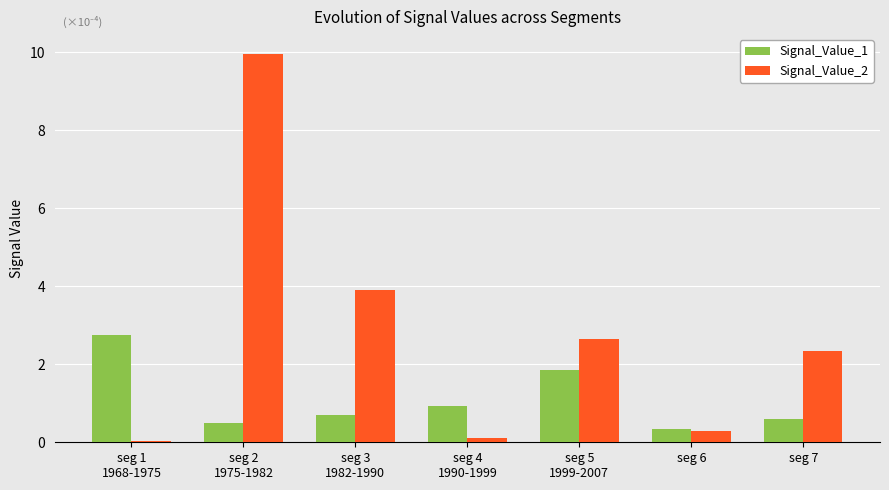

What is the approximate value of Signal_Value_2 at seg 7?

2.3